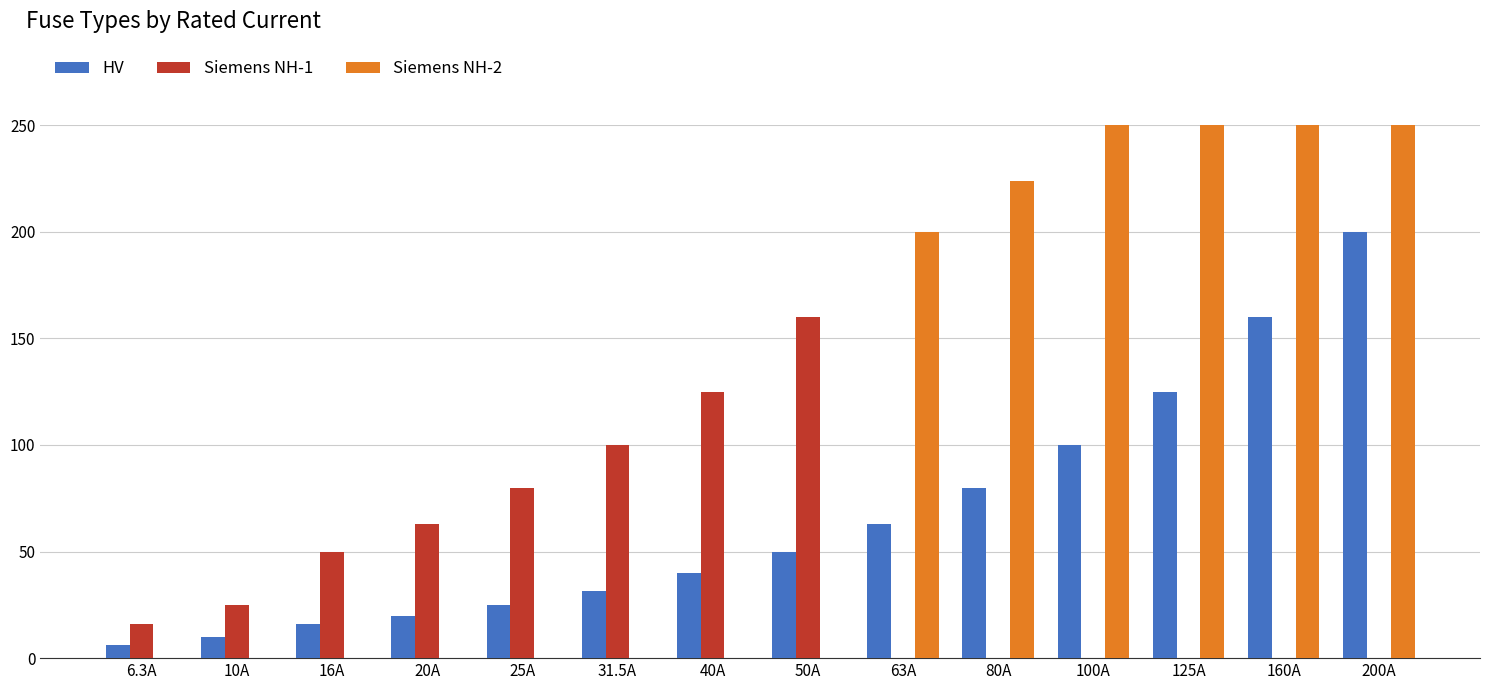

The HV series shows 42.4 at 63A. True or false?

False